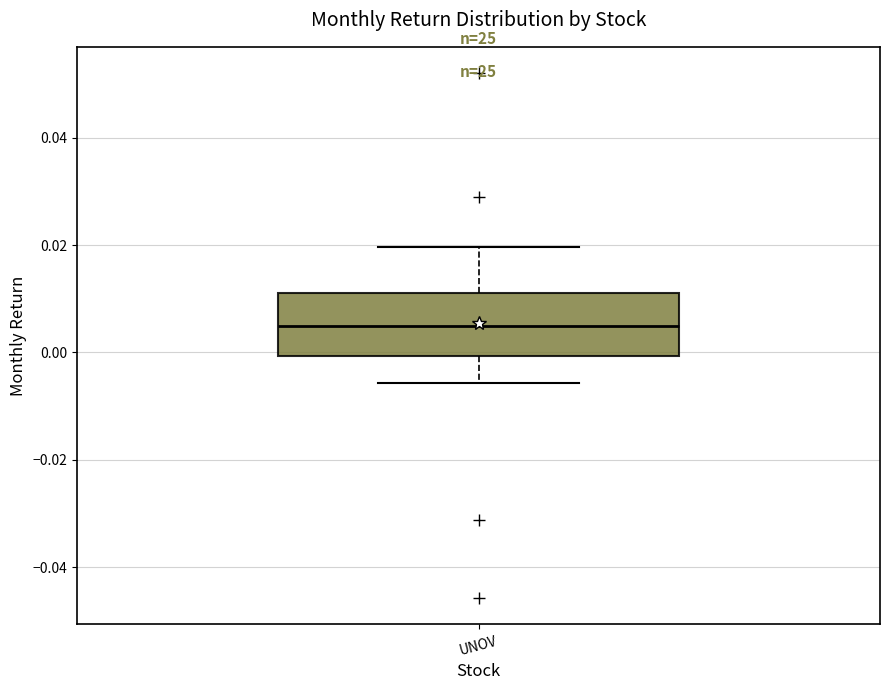

Where is the upper edge of the box for UNOV on the y-axis? The values are not printed on the chart, so give them approximately, as read against the axis.

0.012